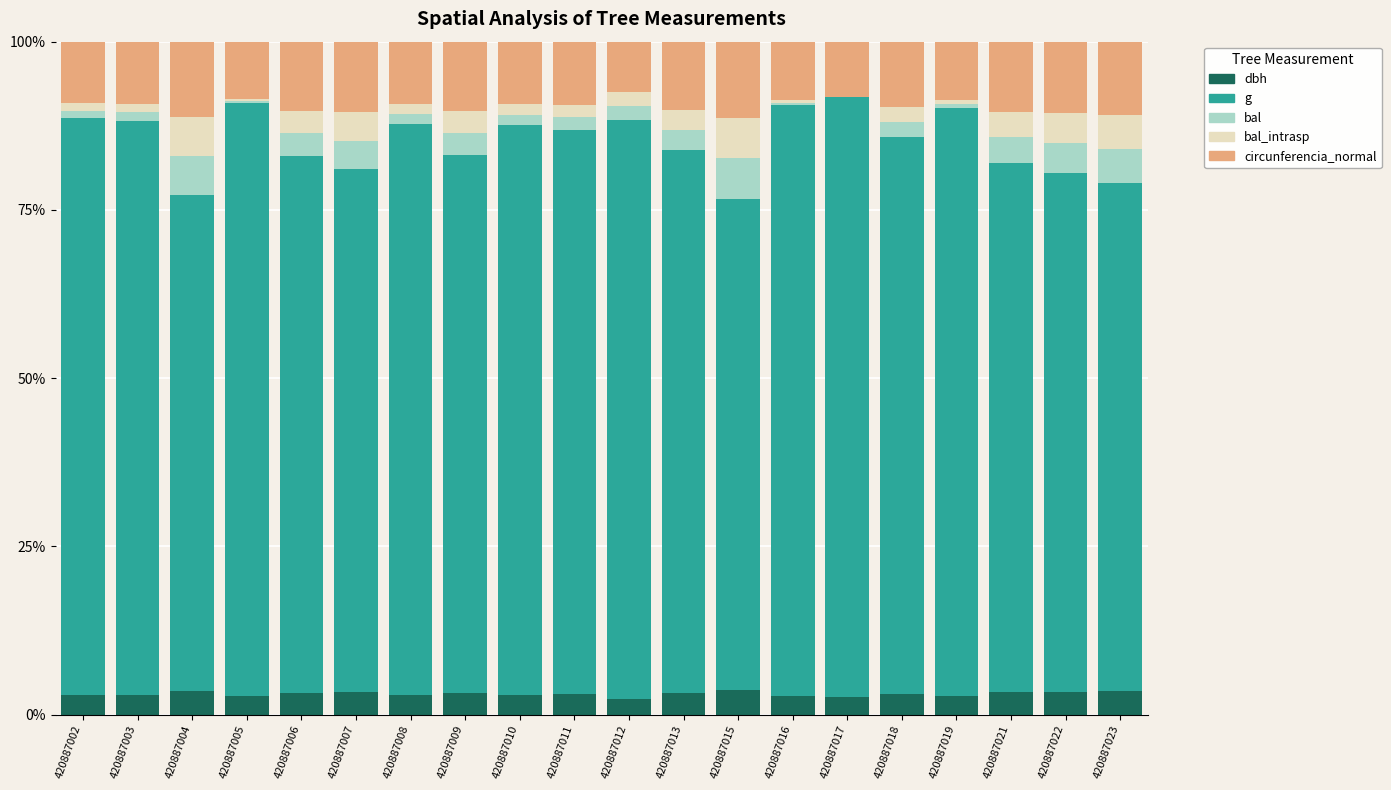

What is the sum of all dbh values?

61.6